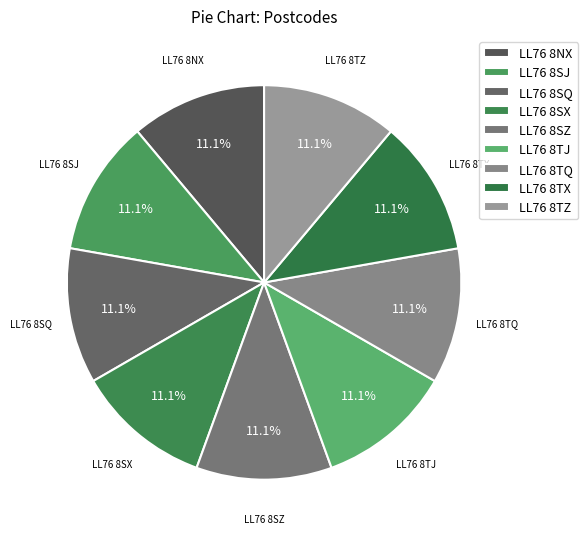

Does LL76 8TQ account for over 50% of the chart?

No